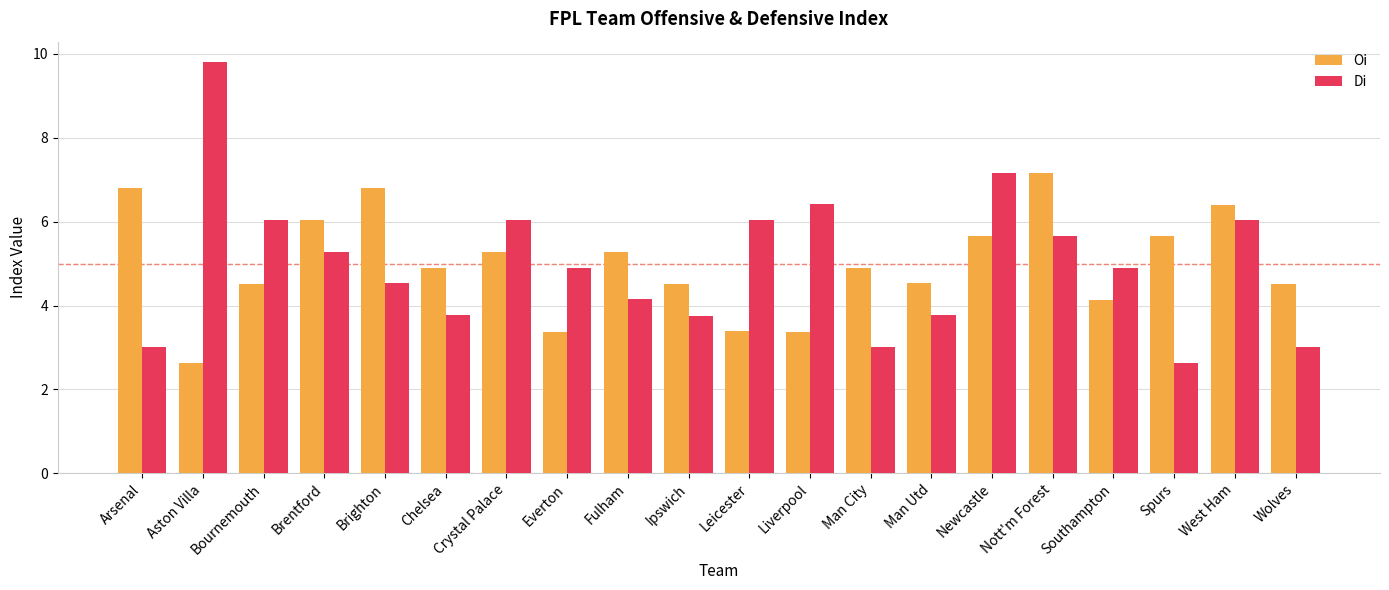

What are all the series names shown in the legend?

Oi, Di